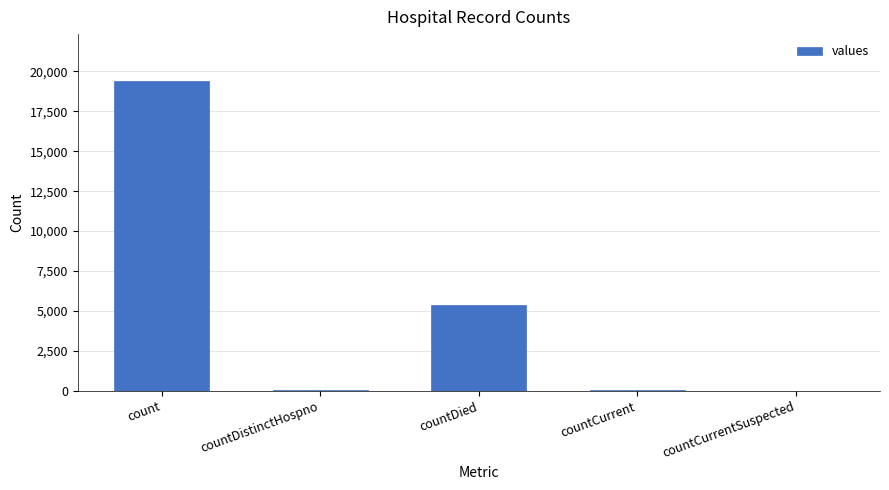

What is the maximum value shown in the chart?

19420